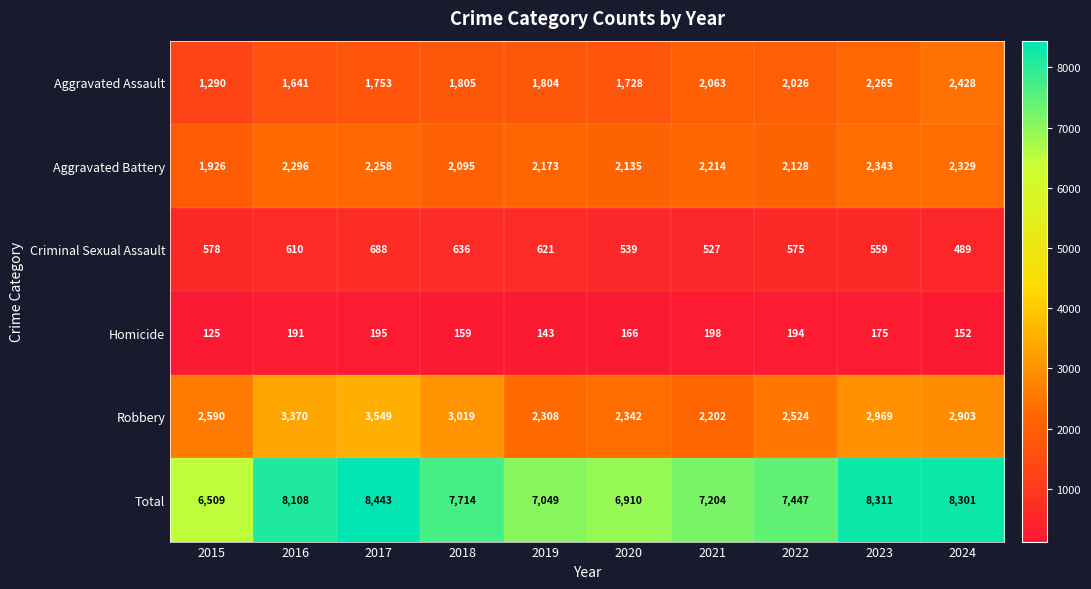

Count the number of categories in the chart.

10